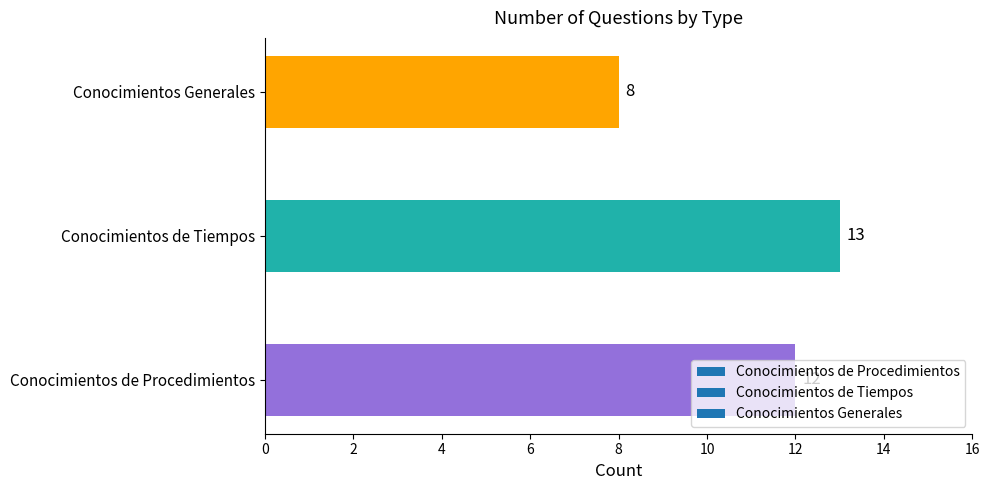

Count the values in the range 8 to 13.

3